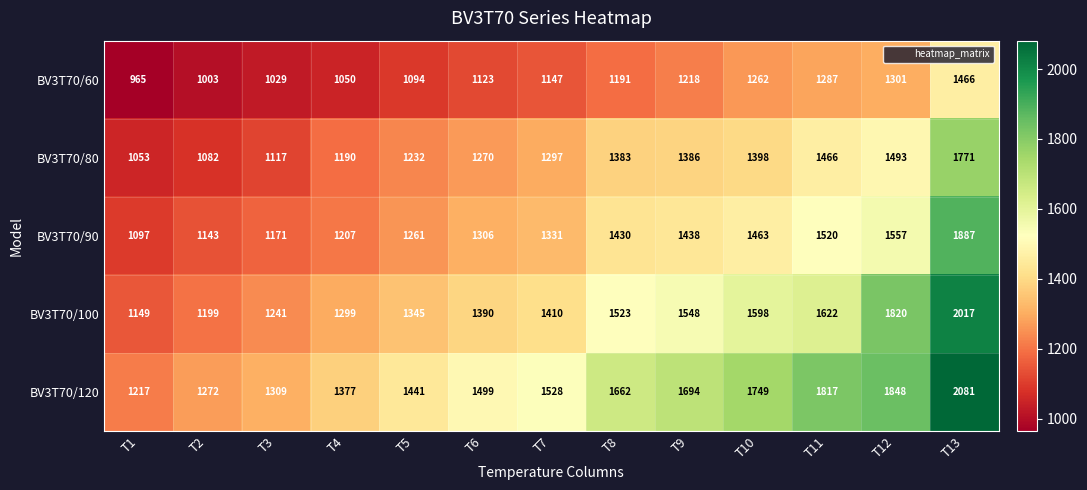

What is the difference between the BV3T70/80 values at T1 and T7?

244